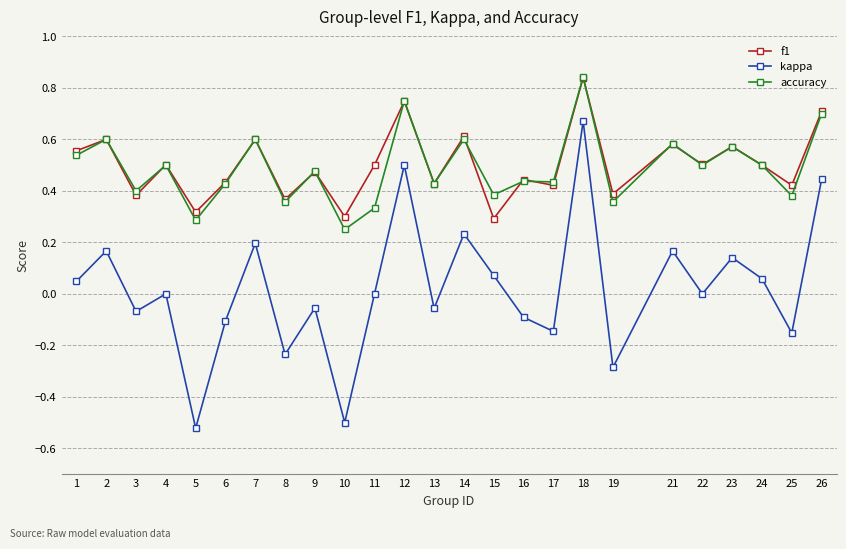

Which series has the largest range (max minus min)?

kappa